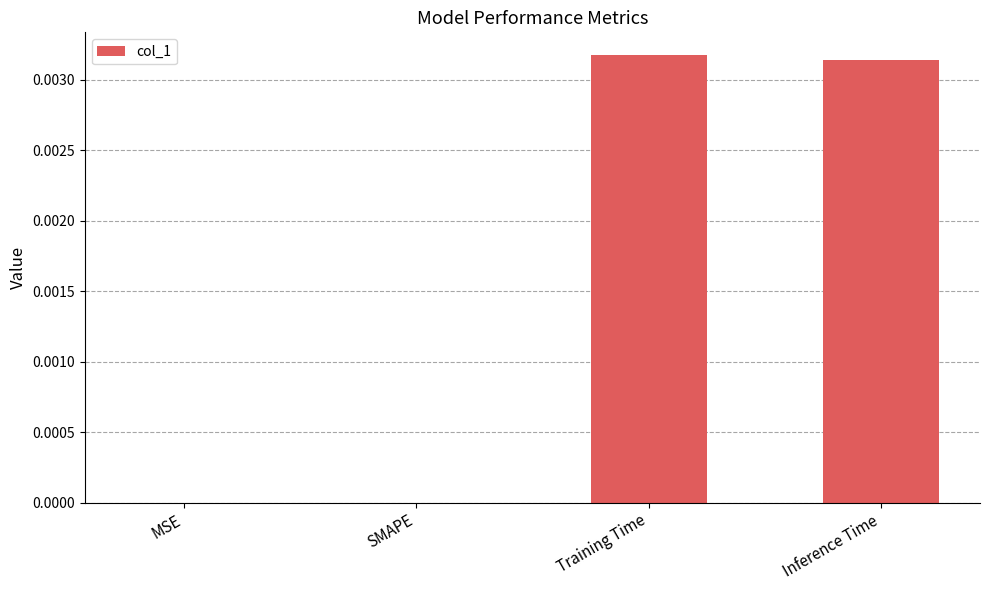

Count the number of categories in the chart.

4